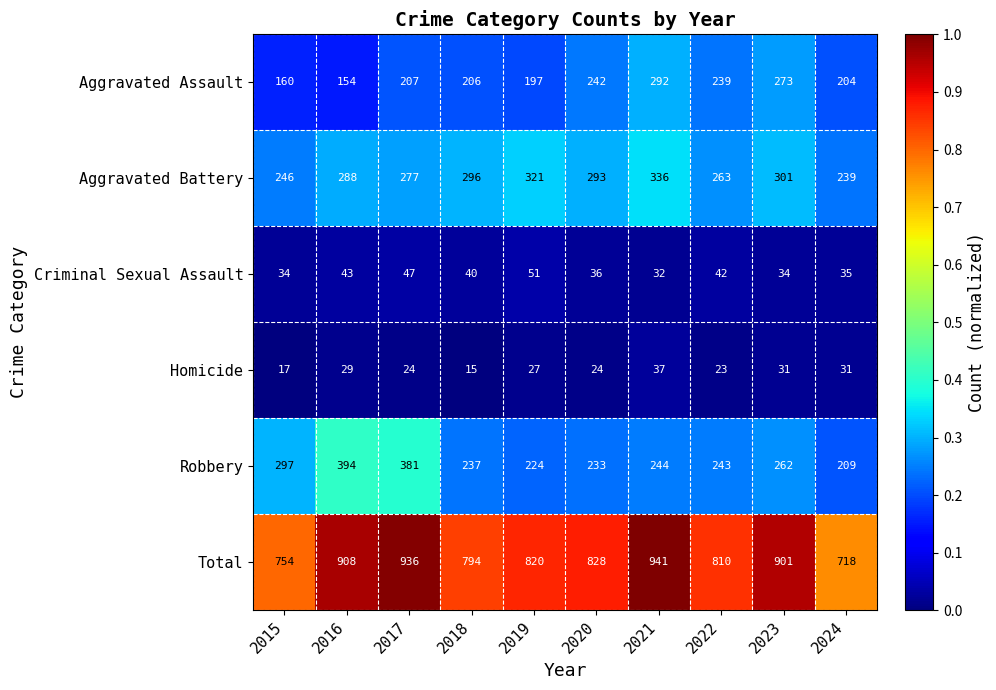

Which label corresponds to the largest value in the chart?

2021